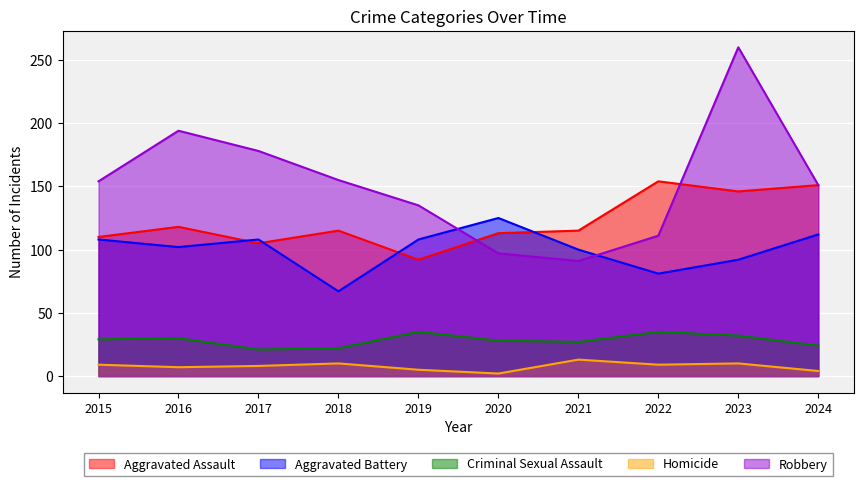

What is the value of the Criminal Sexual Assault point at the 5th from the left?

35